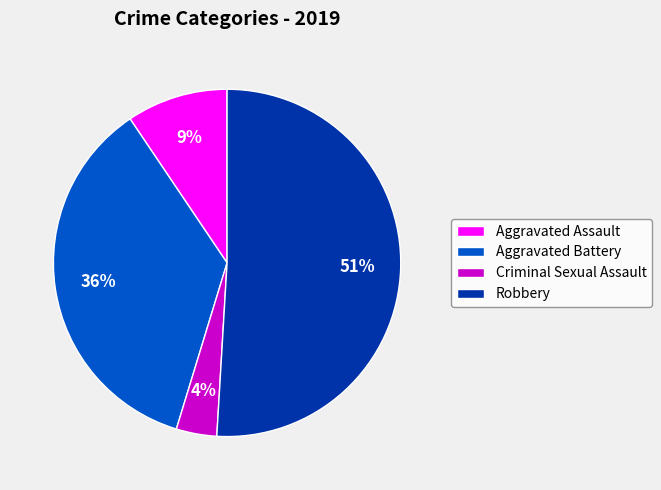

How many segments does this pie chart have?

4